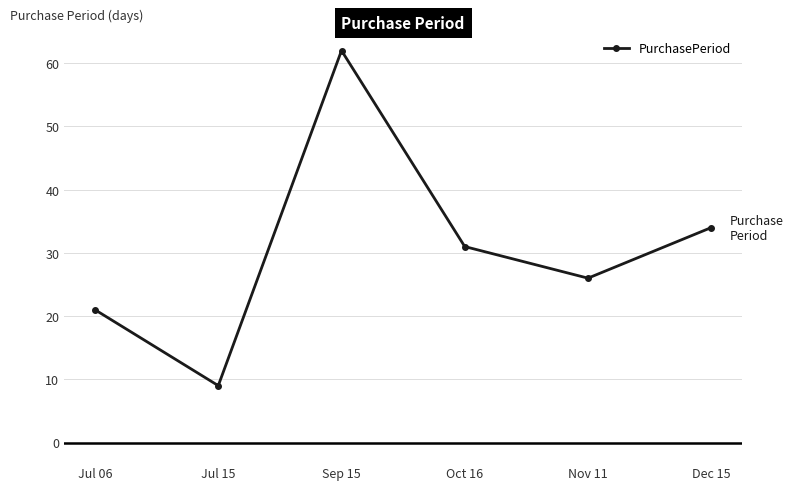

What is the difference between the values at Jul 15 and Dec 15?

25